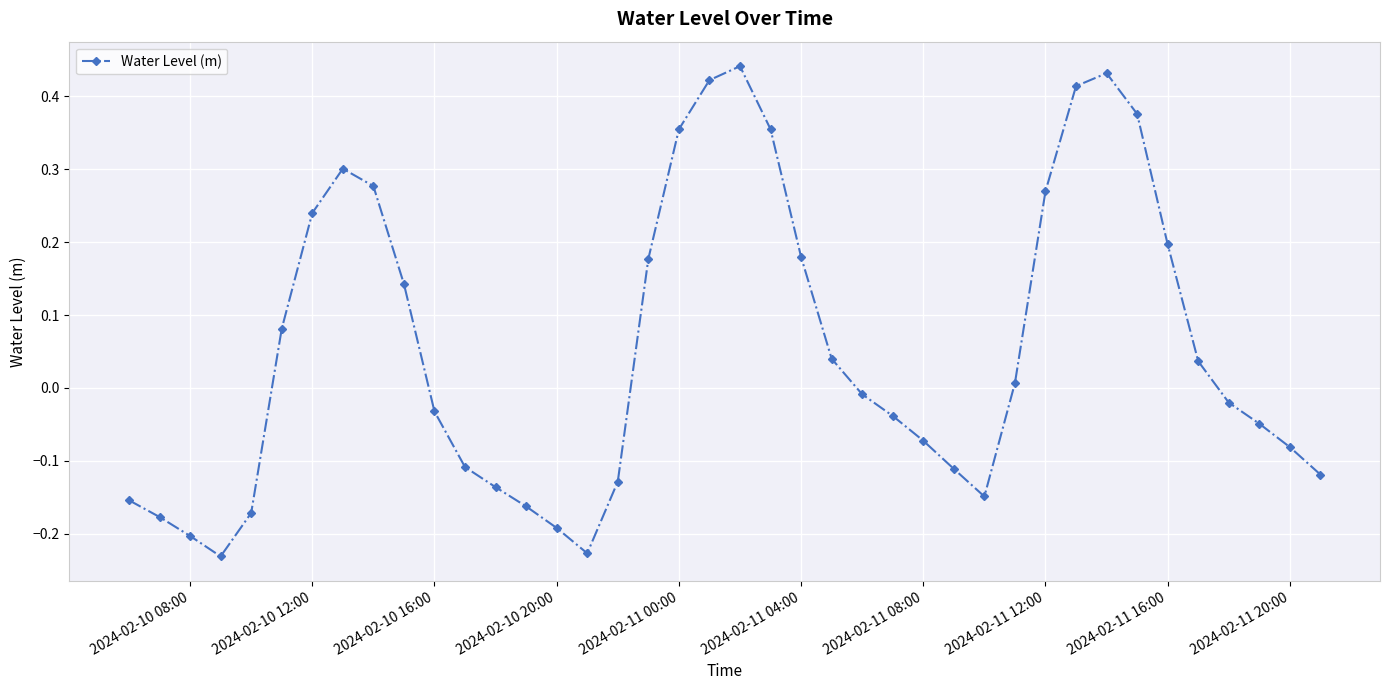

How many interior local valleys (lower than both neighbors) does the data have?

3